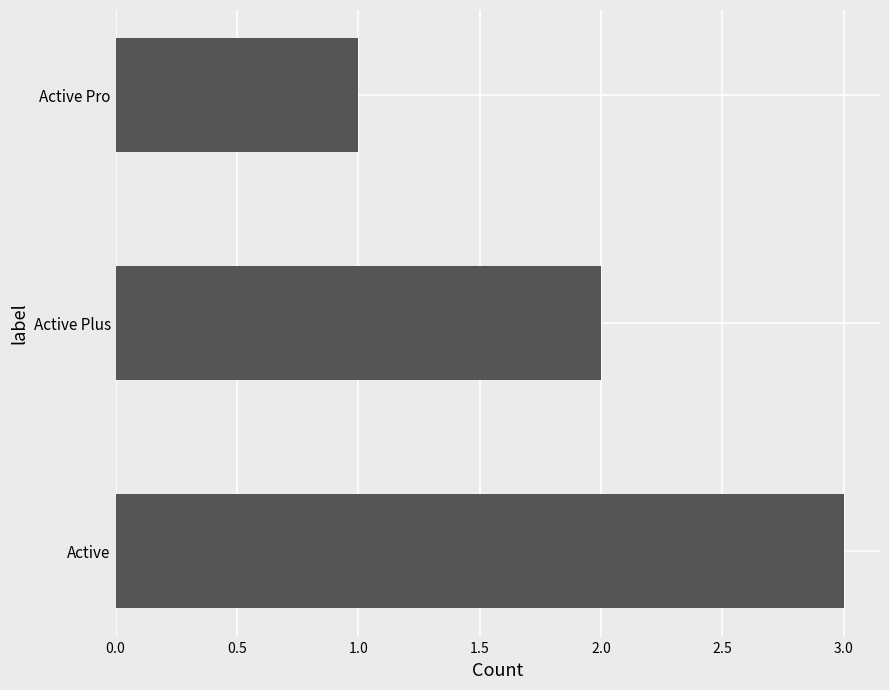

Which label corresponds to the largest value in the chart?

Active